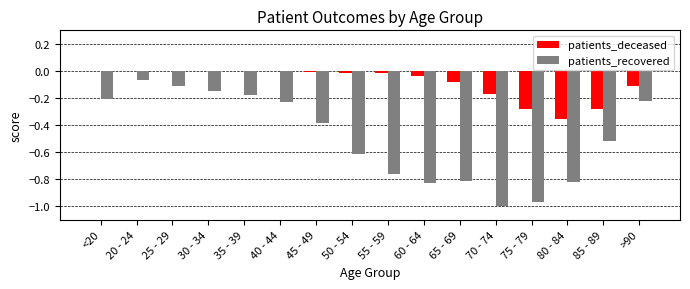

What is the total value across all series at 60 - 64?

-0.9